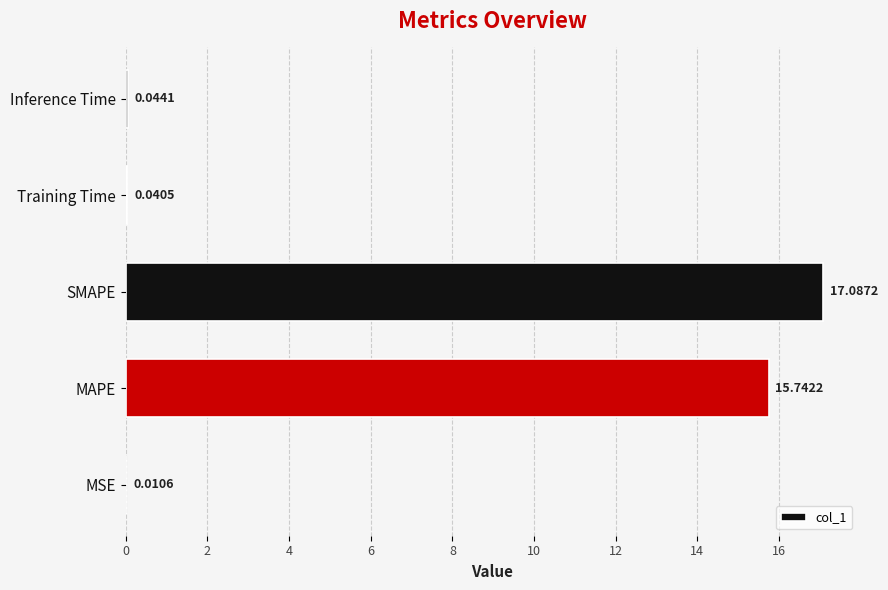

What is the sum of all values?

32.9